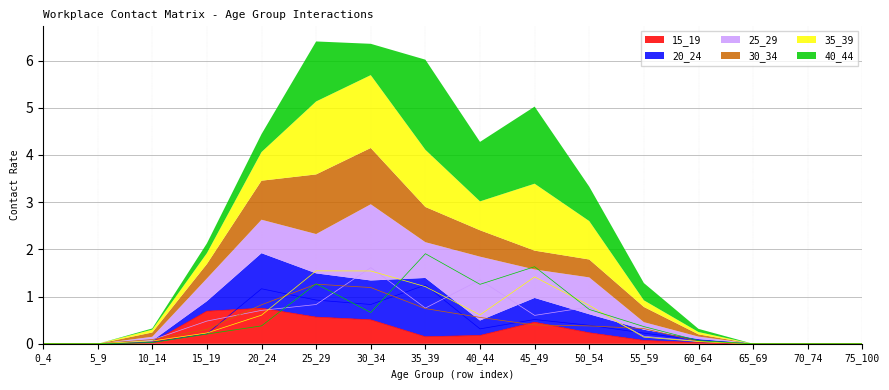

What is the value of the 20_24 point at the 4th from the left?

0.2